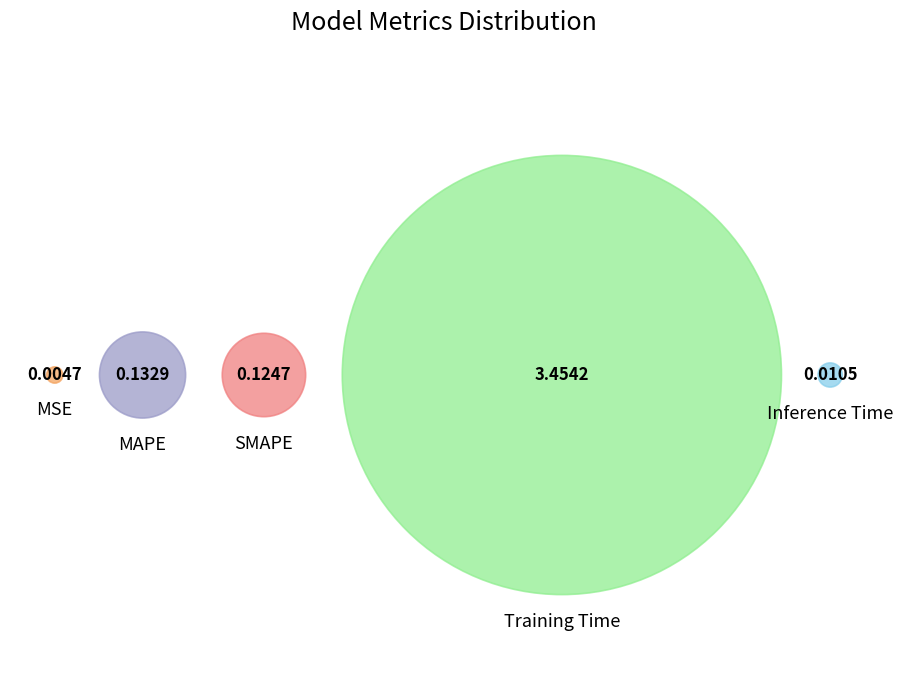

To the nearest percent, what is the difference between the largest and smallest slice percentages?

93%